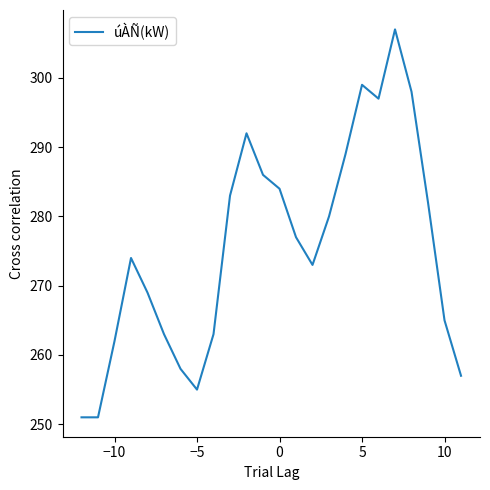

What is the difference between the maximum and minimum values?

56